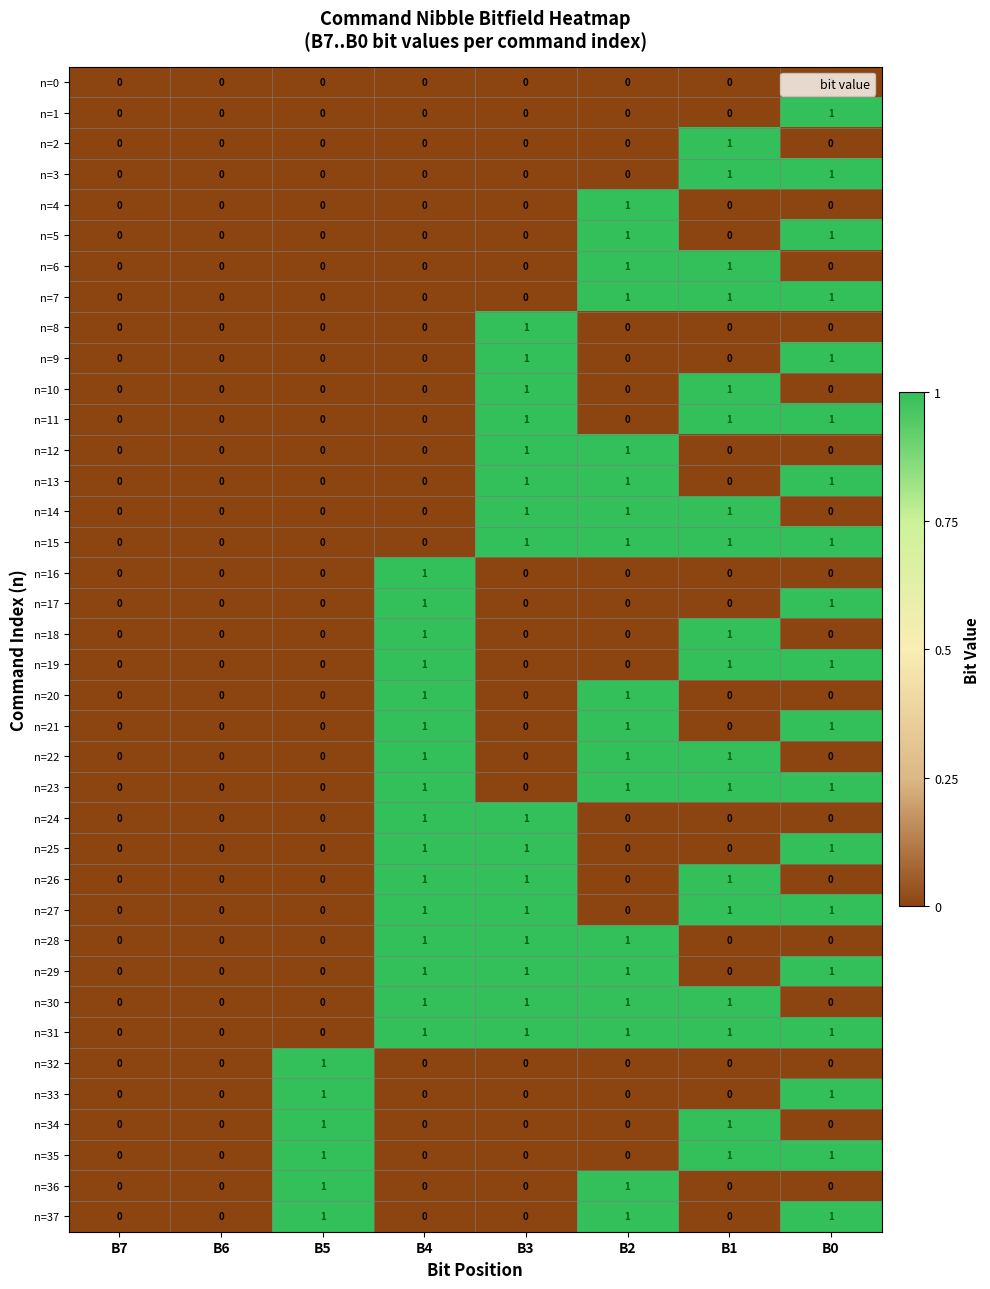

Which series has the largest total across all categories?

n=31